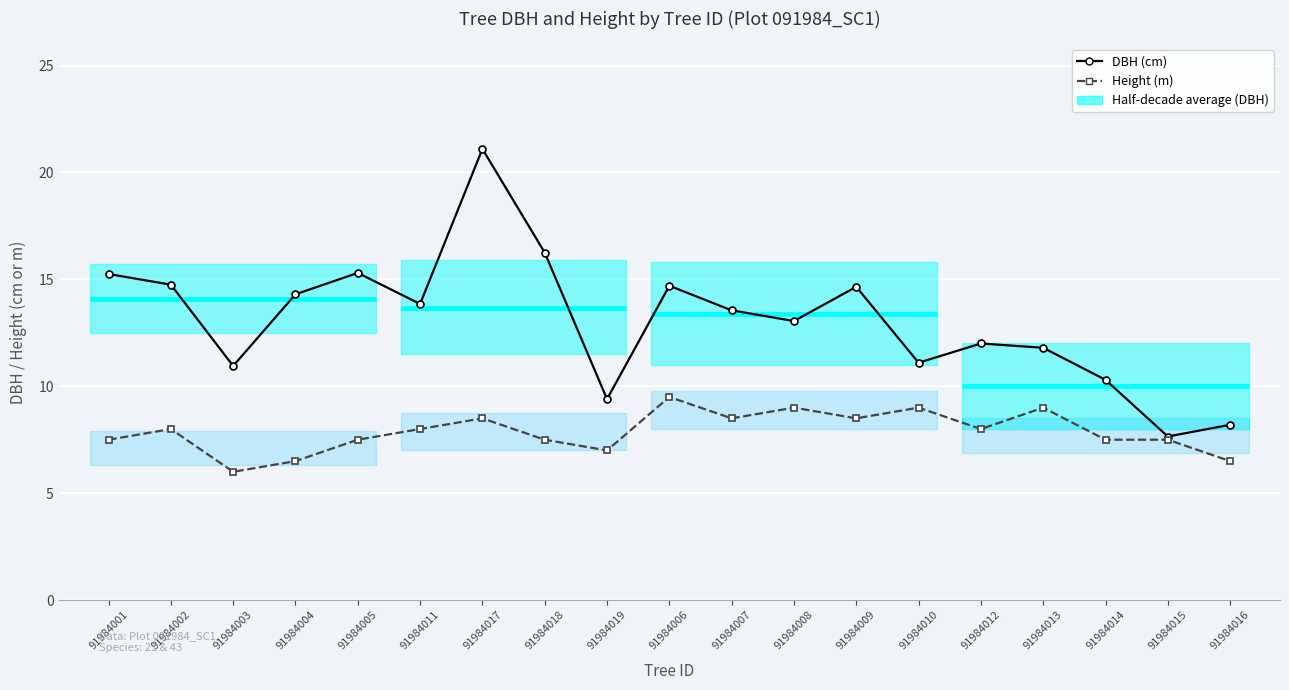

At 91984003, list the series in order from largest to smallest.

DBH (cm), Height (m)